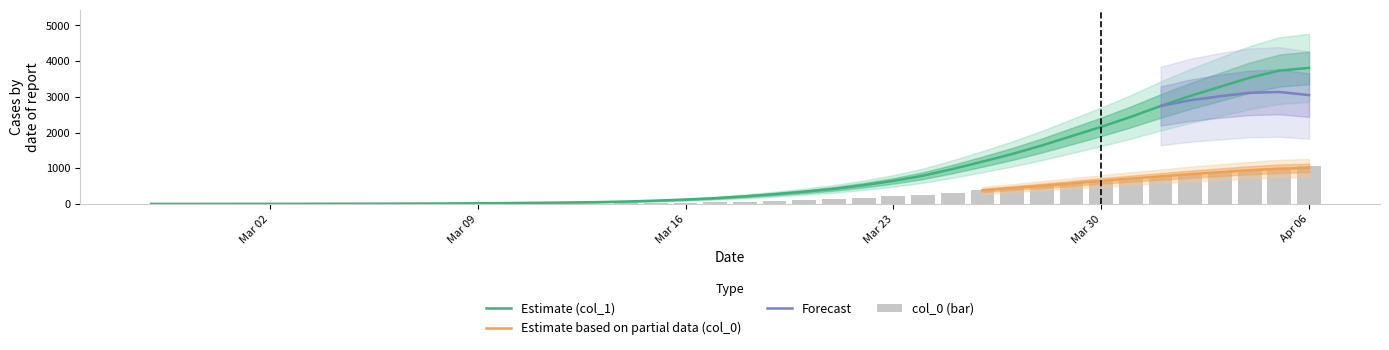

Is the value of col_1 at 2020-03-03 greater than the value of col_0 at 2020-03-03?

Yes